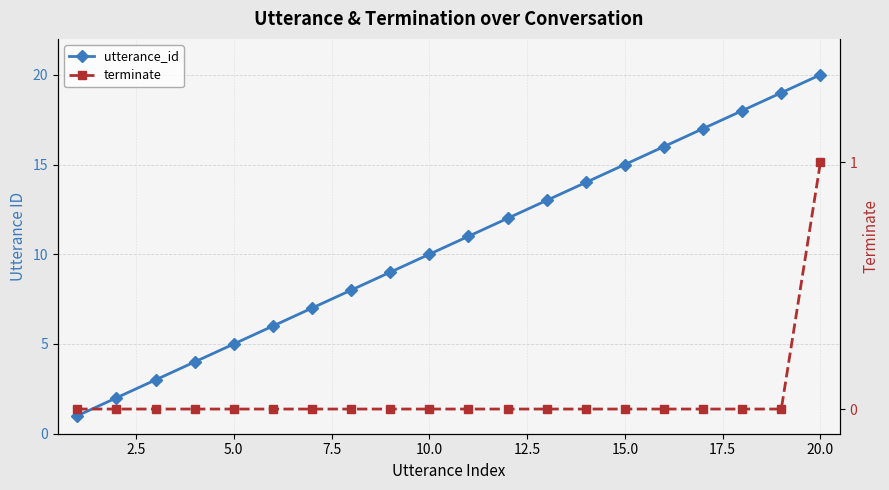

At how many categories does at least one series exceed 3?

17